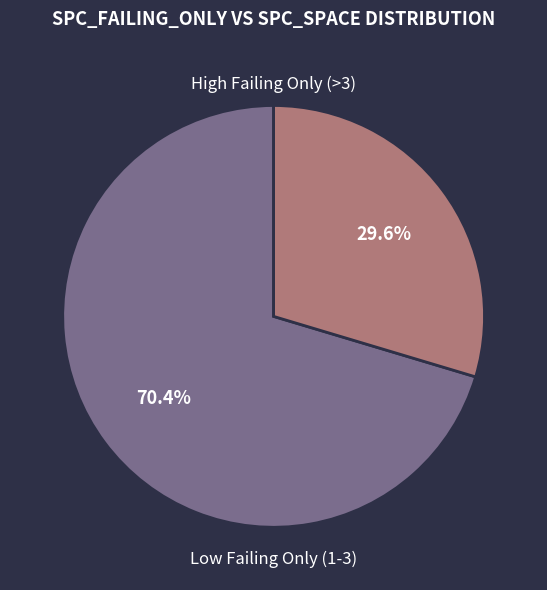

How many slices are in this pie chart?

2